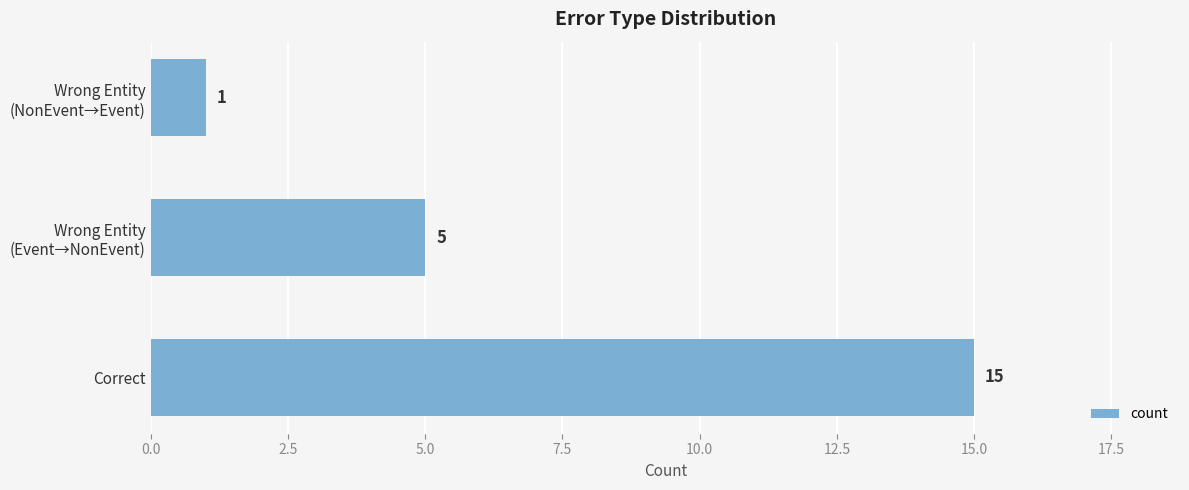

Rank the categories by value from lowest to highest.

Wrong Entity
(NonEvent→Event), Wrong Entity
(Event→NonEvent), Correct